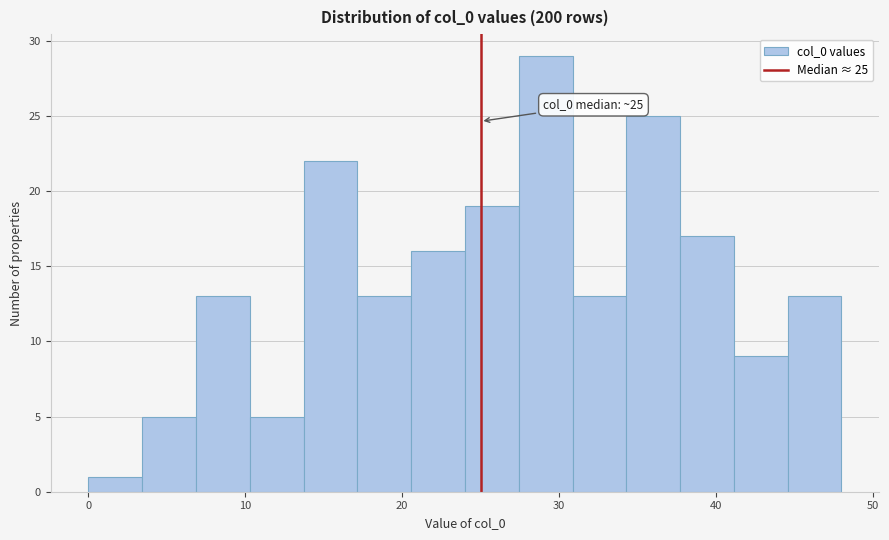

Around what value on the x-axis is the tallest bar? Give the approximate position of its centre, as read against the axis.

29